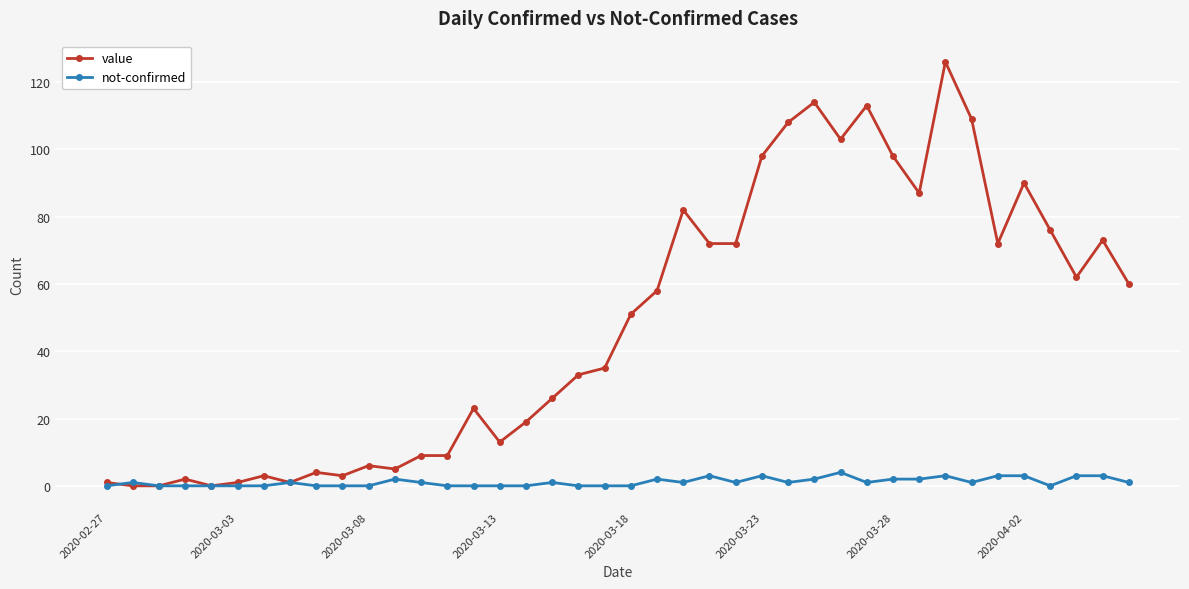

Which series has the largest total across all categories?

value